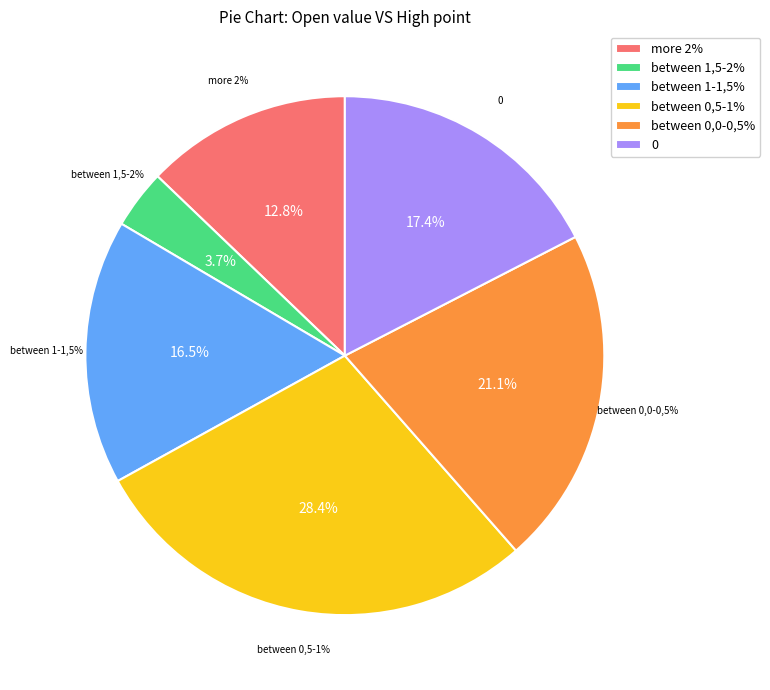

Which slice is the smallest?

between 1,5-2%